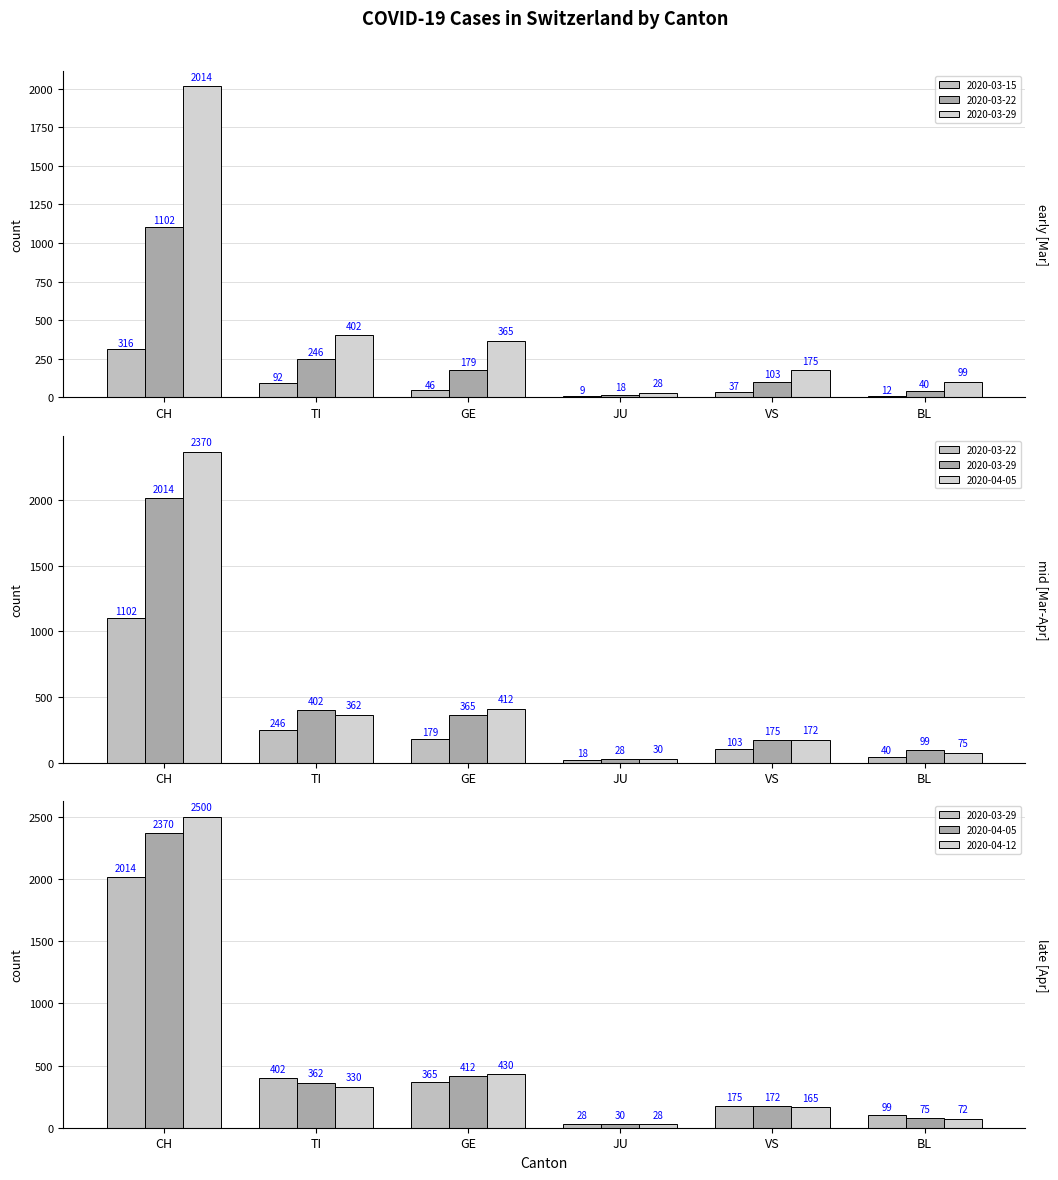

What is the total value across all series at TI?

1432